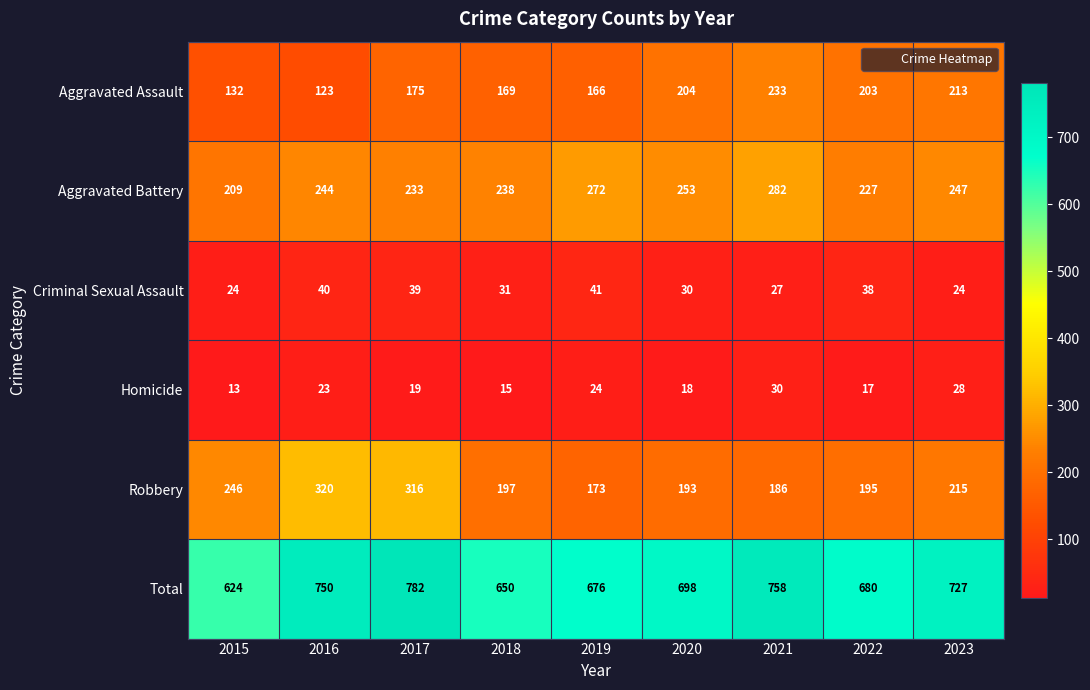

At how many categories does at least one series exceed 538?

9